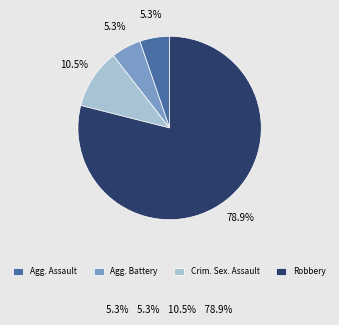

Which slice is the largest?

Robbery